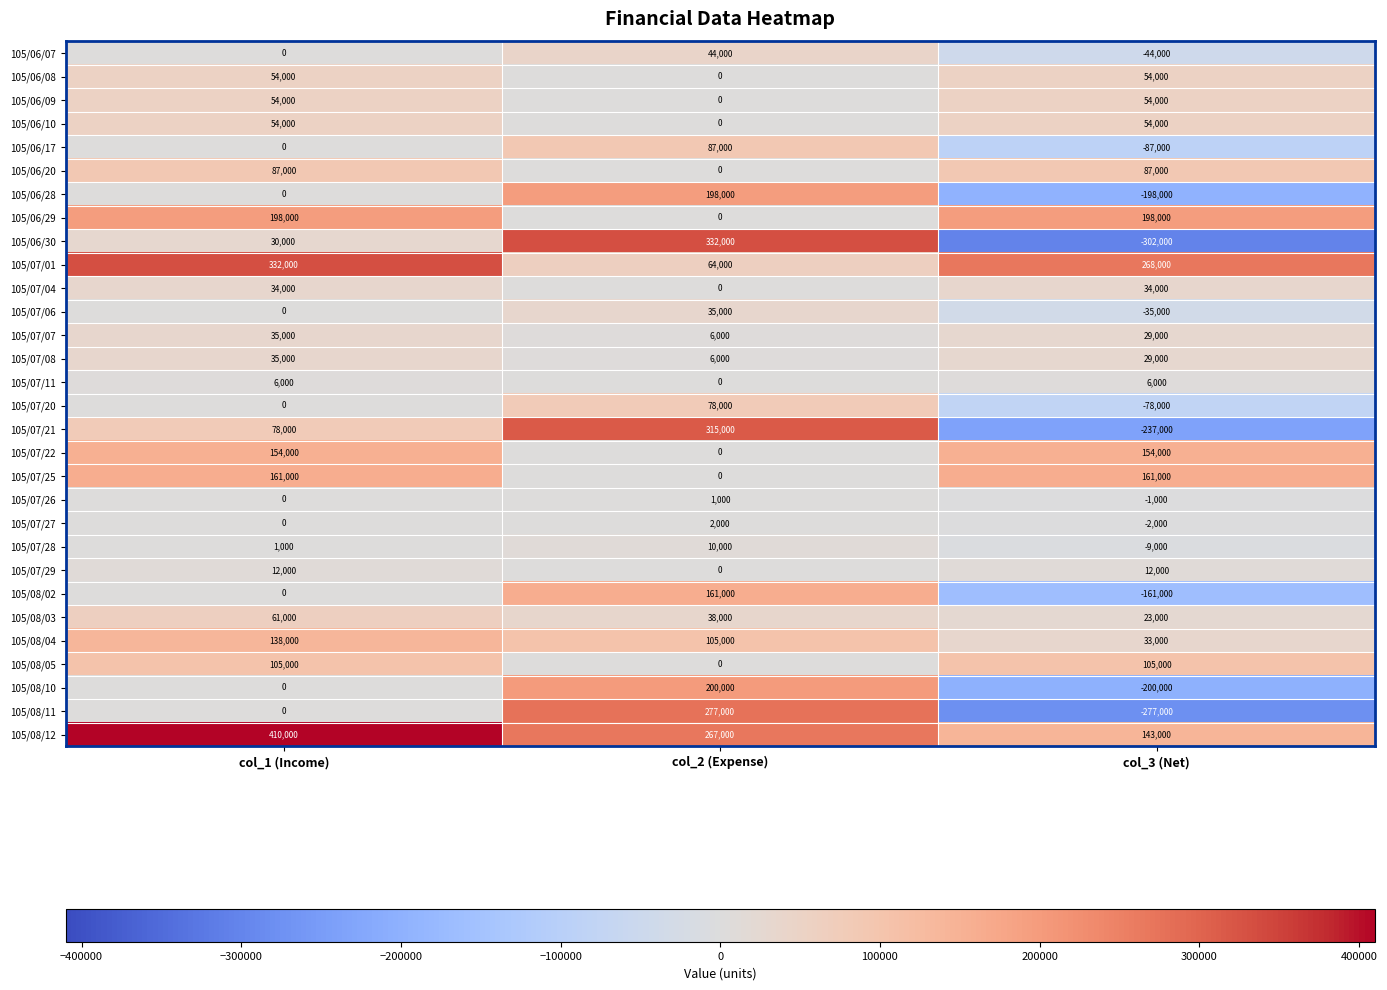

How many categories are shown in the chart?

3